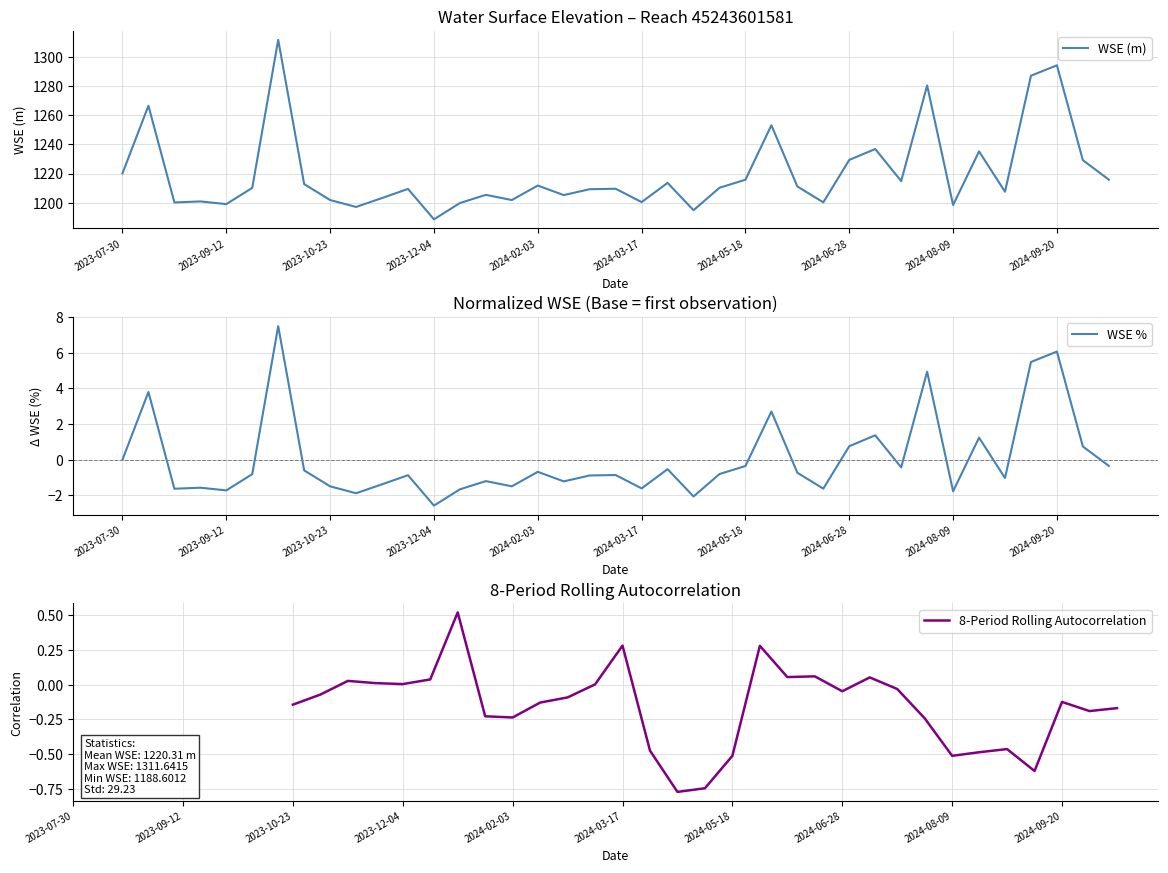

What is the change in value from 10 to 31?

+77.2